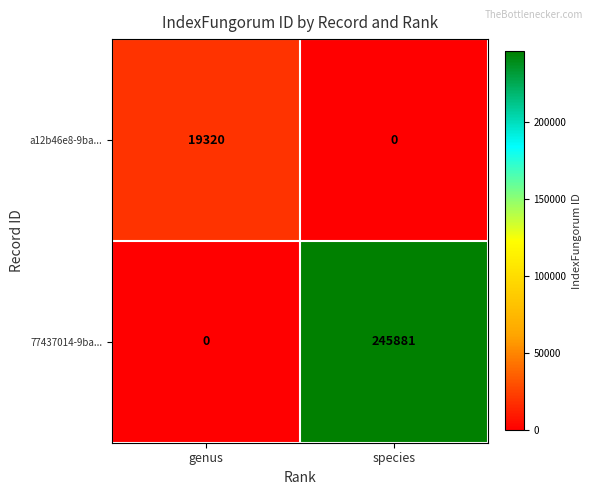

Between genus and species, which series saw the biggest shift?

77437014-9ba...